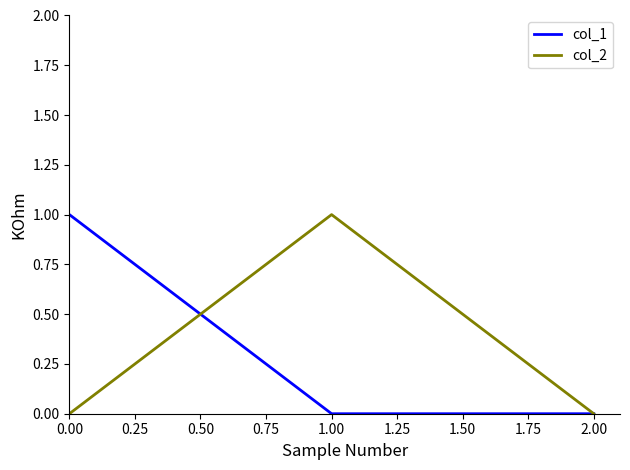

What is the sum of all col_1 values?

1